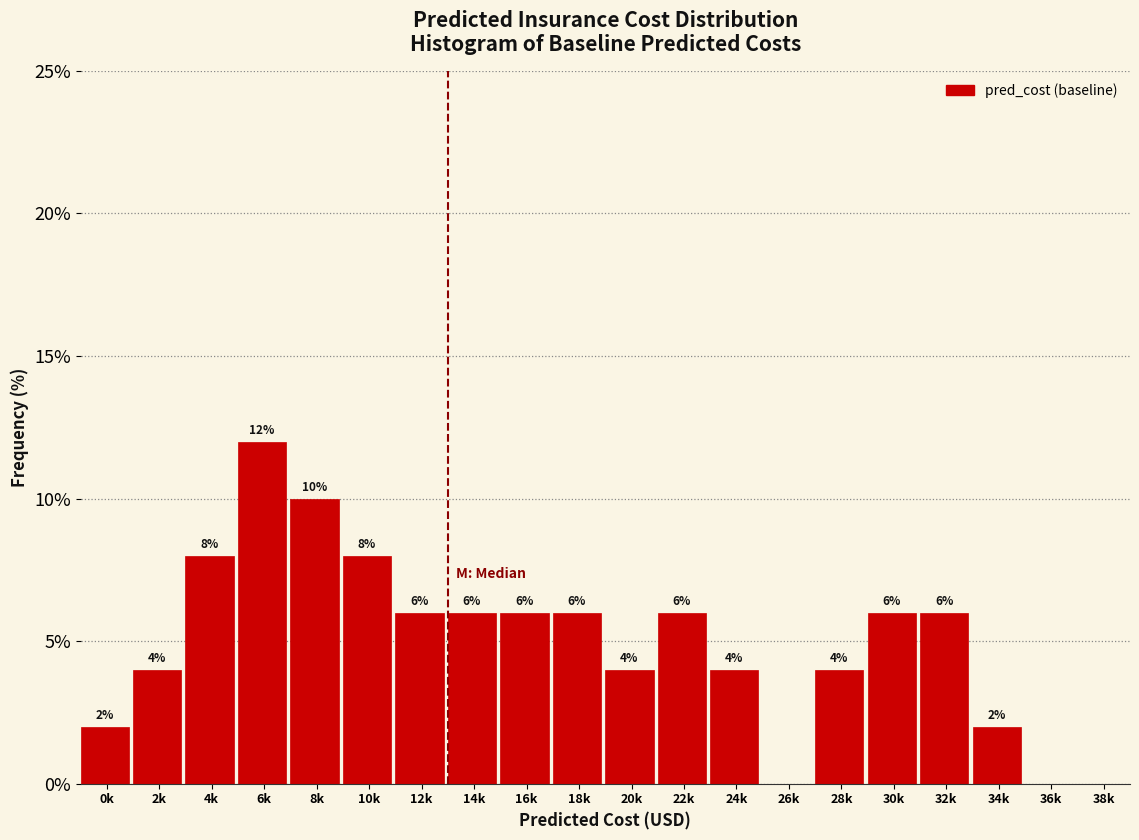

Reading right to left, what are all the values shown in this chart?

38k=0	36k=0	34k=2	32k=6	30k=6	28k=4	26k=0	24k=4	22k=6	20k=4	18k=6	16k=6	14k=6	12k=6	10k=8	8k=10	6k=12	4k=8	2k=4	0k=2